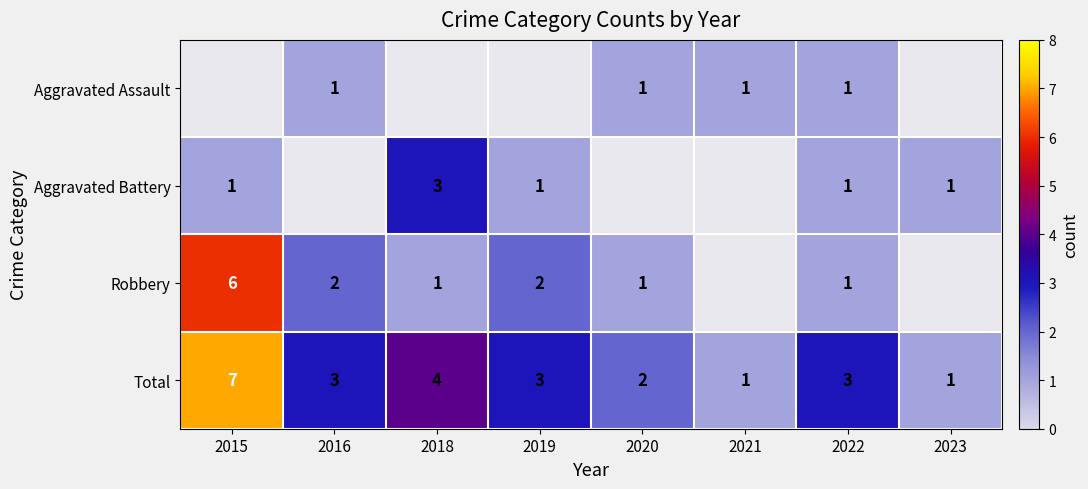

Is the value of Total at 2020 greater than the value of Aggravated Battery at 2015?

Yes